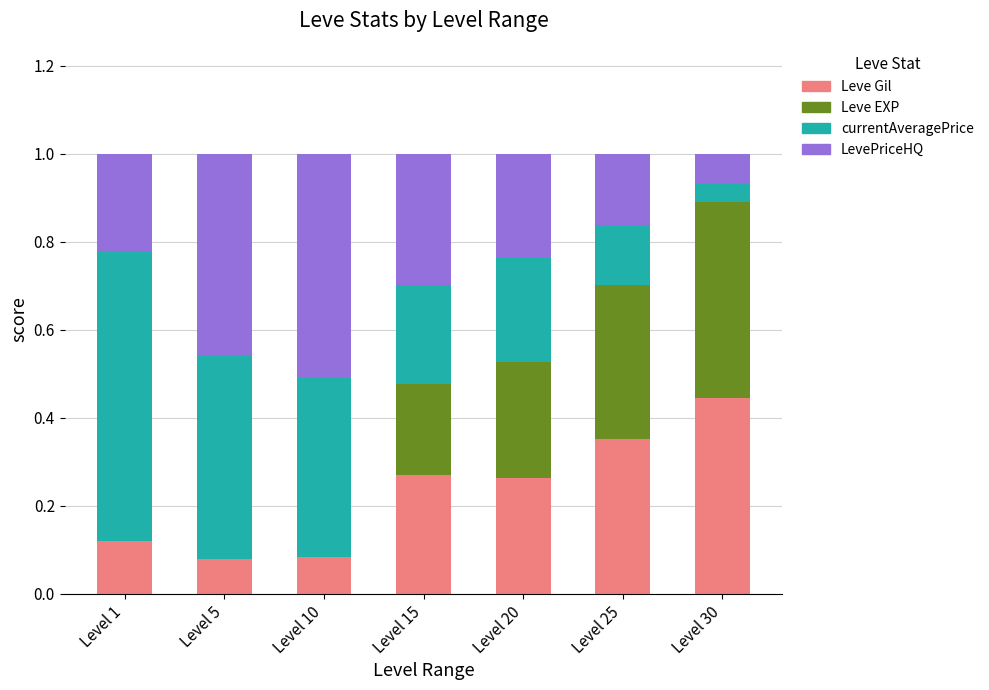

The Leve Gil series shows 0.3 at Level 30. True or false?

False